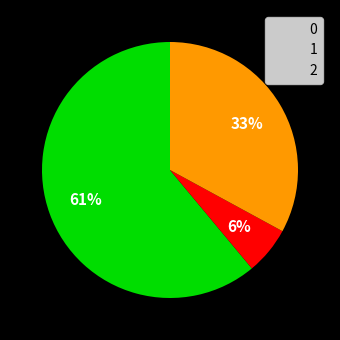

What is the largest slice in the pie chart?

0